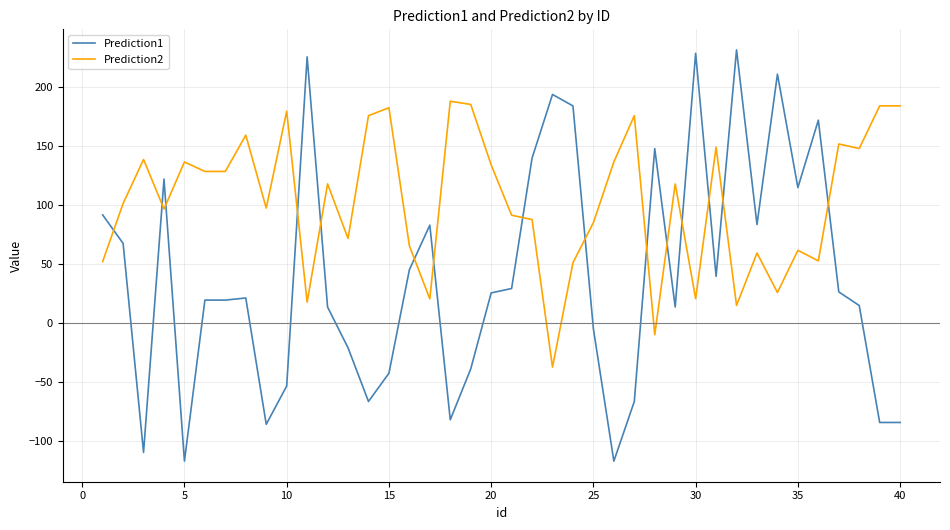

List the series in order of their peak value, lowest first.

Prediction2, Prediction1